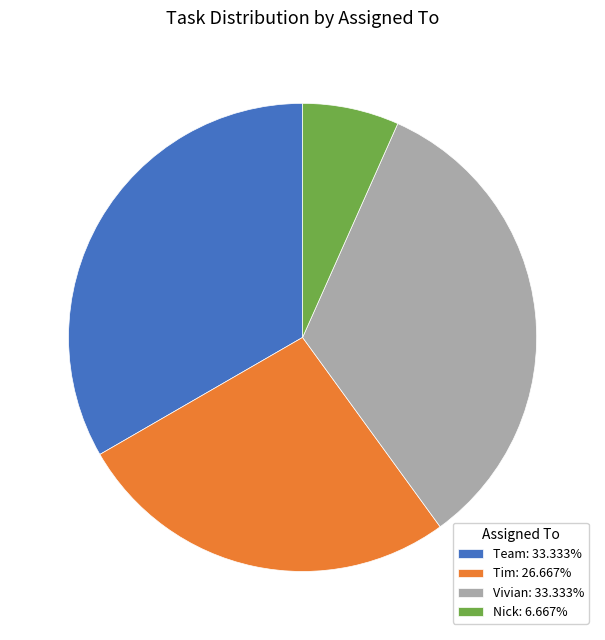

Is the sum of Nick: 6.667% and Team: 33.333% greater than half?

No